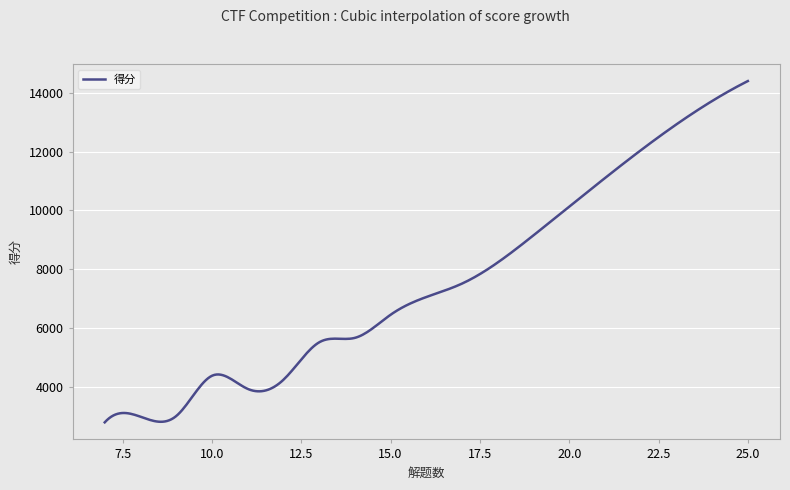

What is the difference between the maximum and minimum values?

11627.0